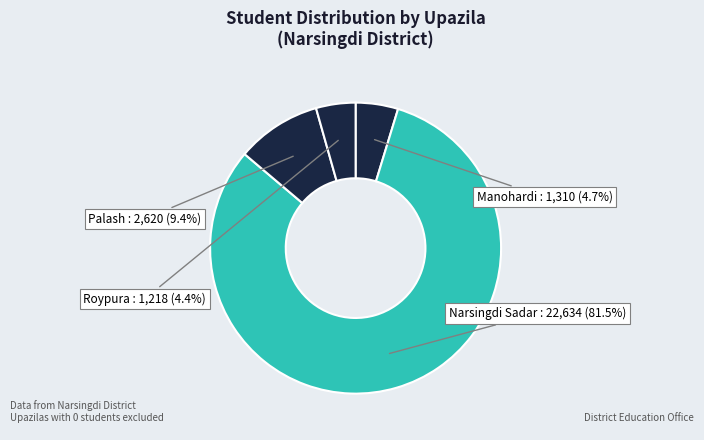

How many slices are in this pie chart?

4